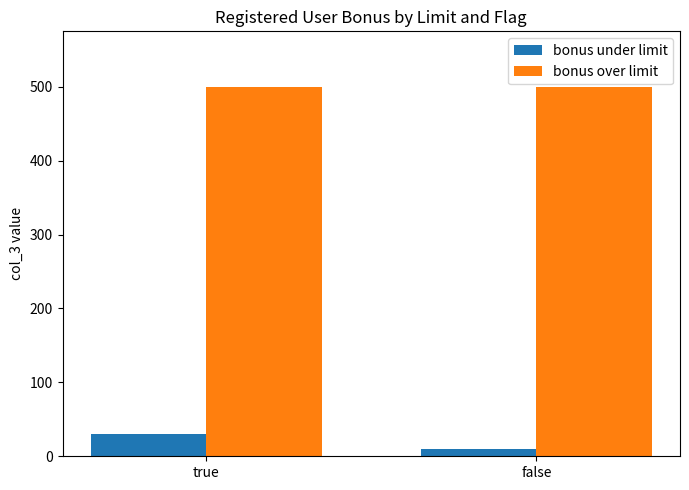

Which series has the widest spread of values?

bonus under limit